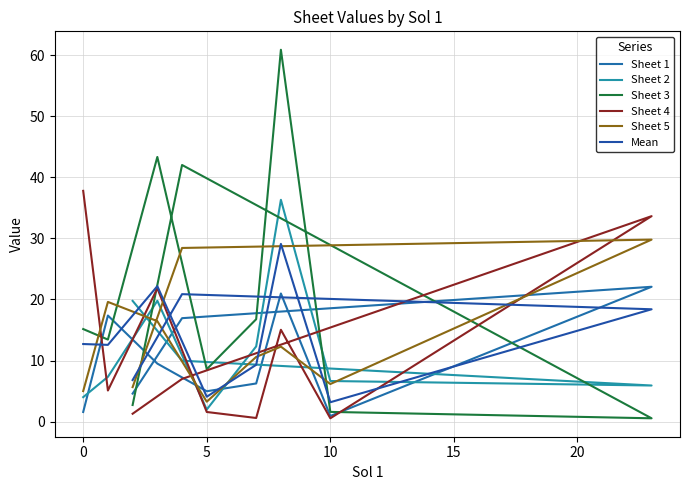

What is the sum of all Mean values?

139.2